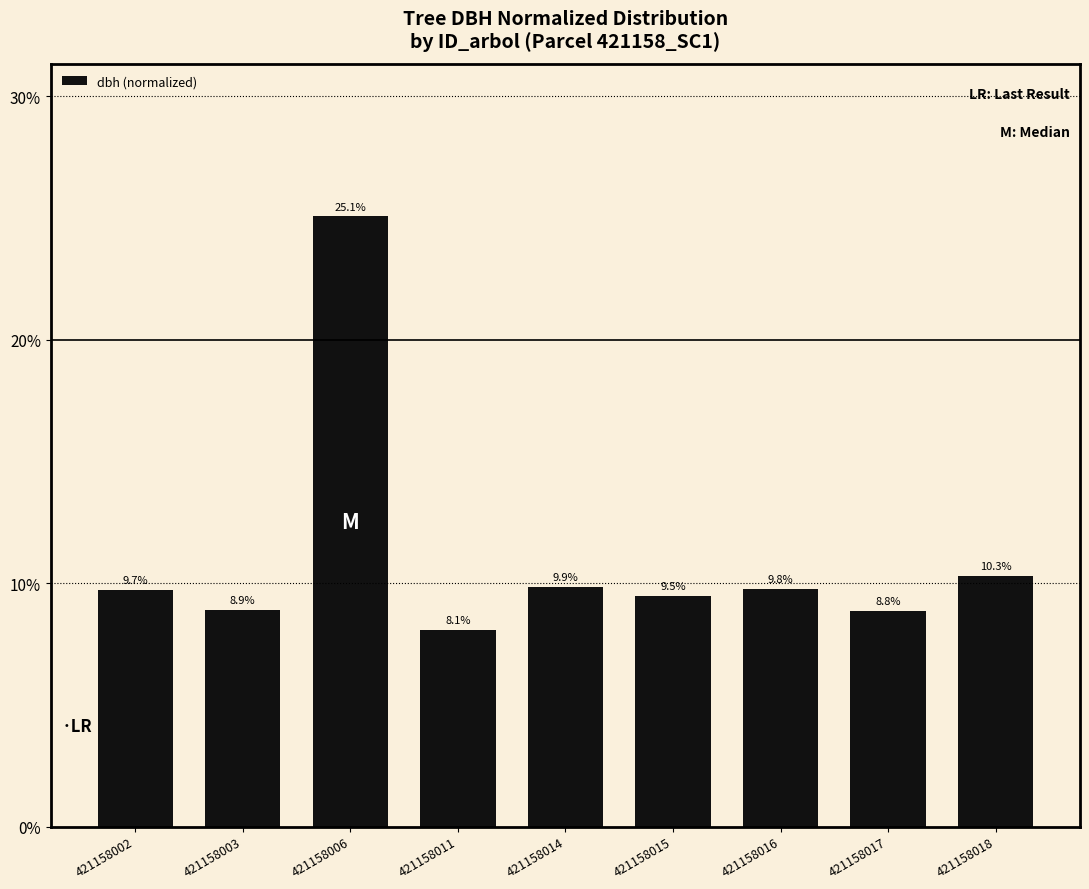

How many values are between 0 and 1?

9